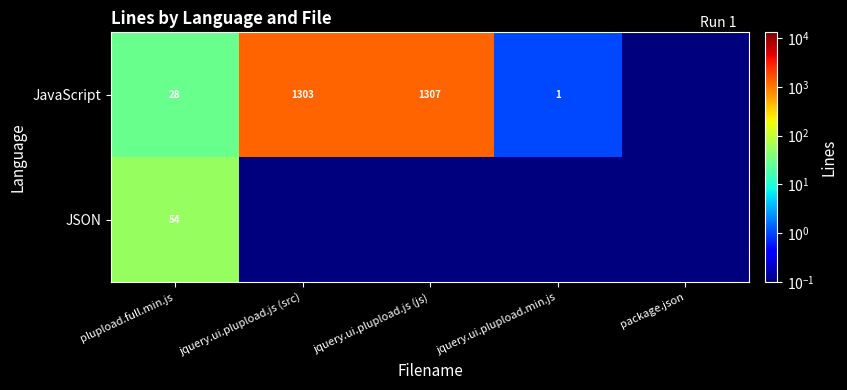

At which category does the chart reach its minimum across all series?

package.json